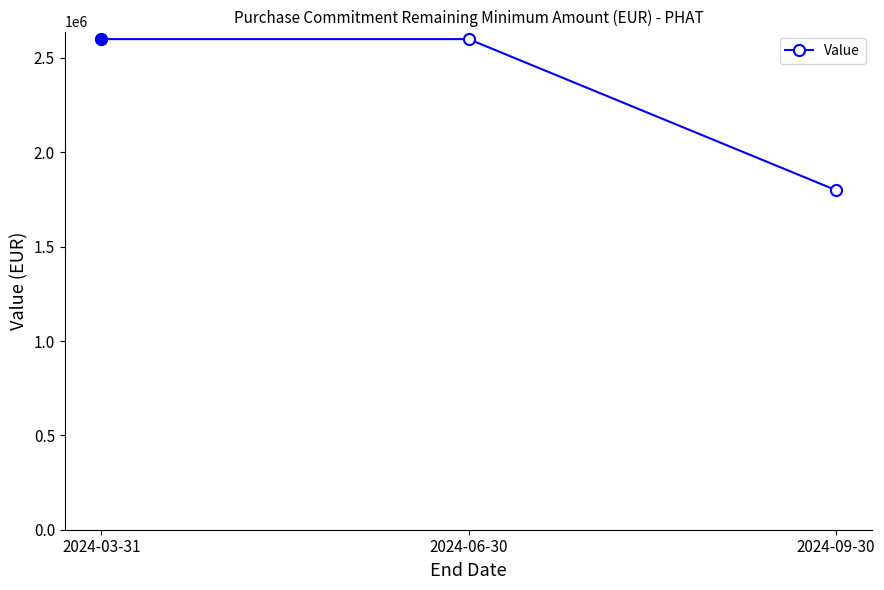

Reading left to right, what are all the values shown in this chart?

2600000	2600000	1800000